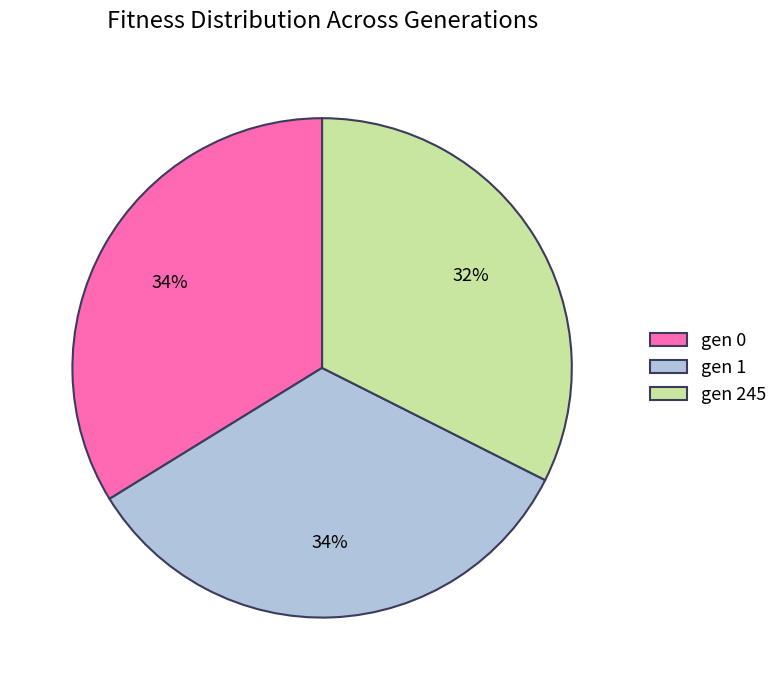

Which has a higher value, gen 1 or gen 245?

gen 1